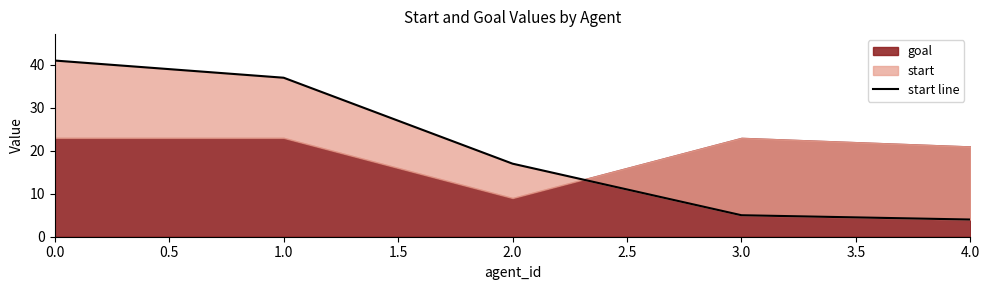

What is the difference between the second highest and second lowest values?

32